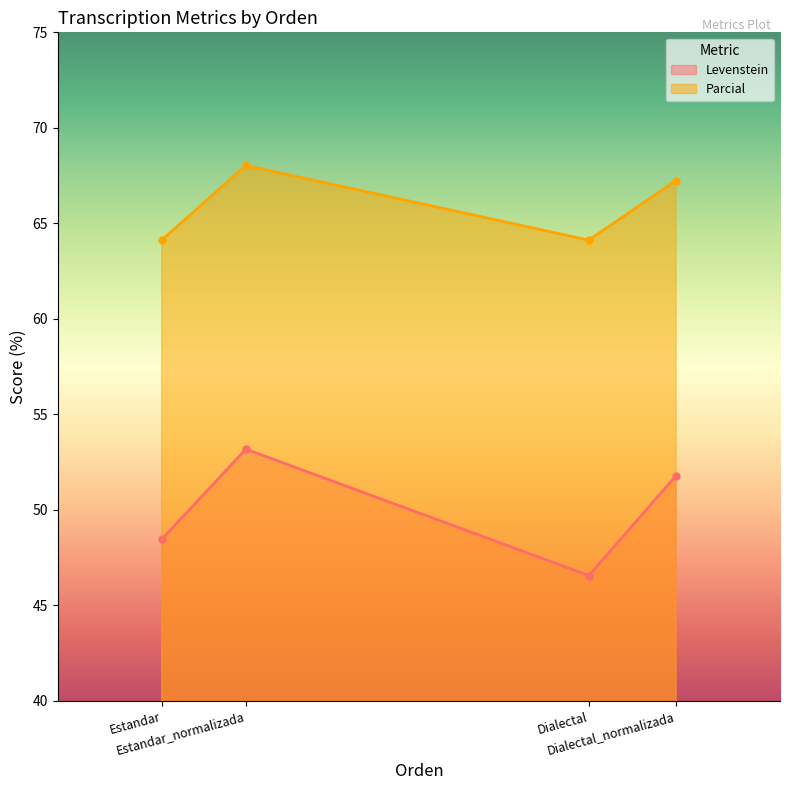

Reading left to right, list all the values displayed in this chart.

Levenstein: 48.5	53.2	46.6	51.8
Parcial: 64.1	68.0	64.1	67.2